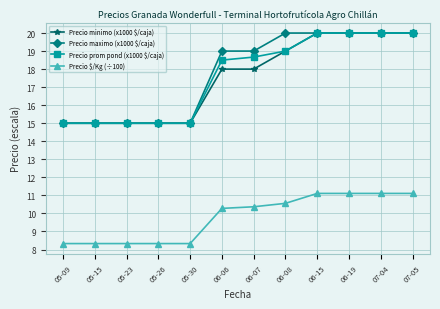

What is the lowest value of the Precio minimo (x1000 $/caja) series?

15.0